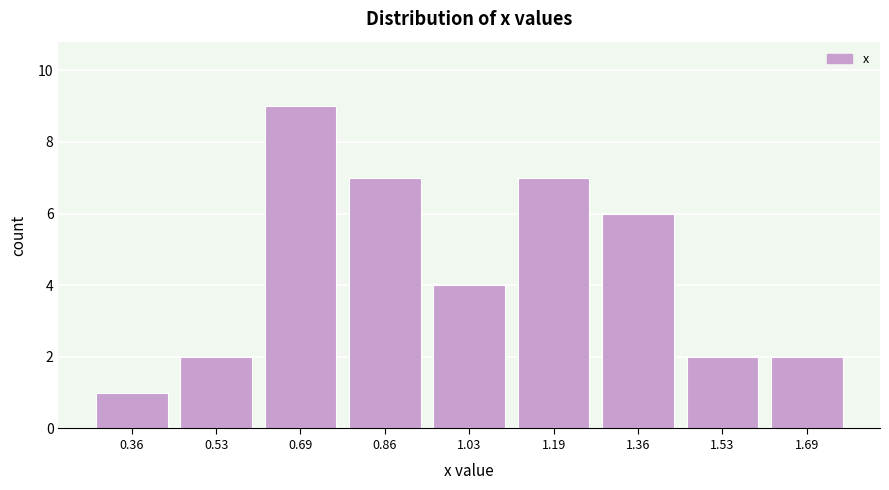

Reading left to right, transcribe this chart: for each bar, give the range it covers on the x-axis and its height. Neither the bar edges nor the heights are printed on the chart, so give them approximately, as read against the axes.

0.28 to 0.44: 1
0.44 to 0.62: 2
0.62 to 0.78: 9
0.78 to 0.94: 7
0.94 to 1.10: 4
1.10 to 1.28: 7
1.28 to 1.44: 6
1.44 to 1.60: 2
1.60 to 1.78: 2